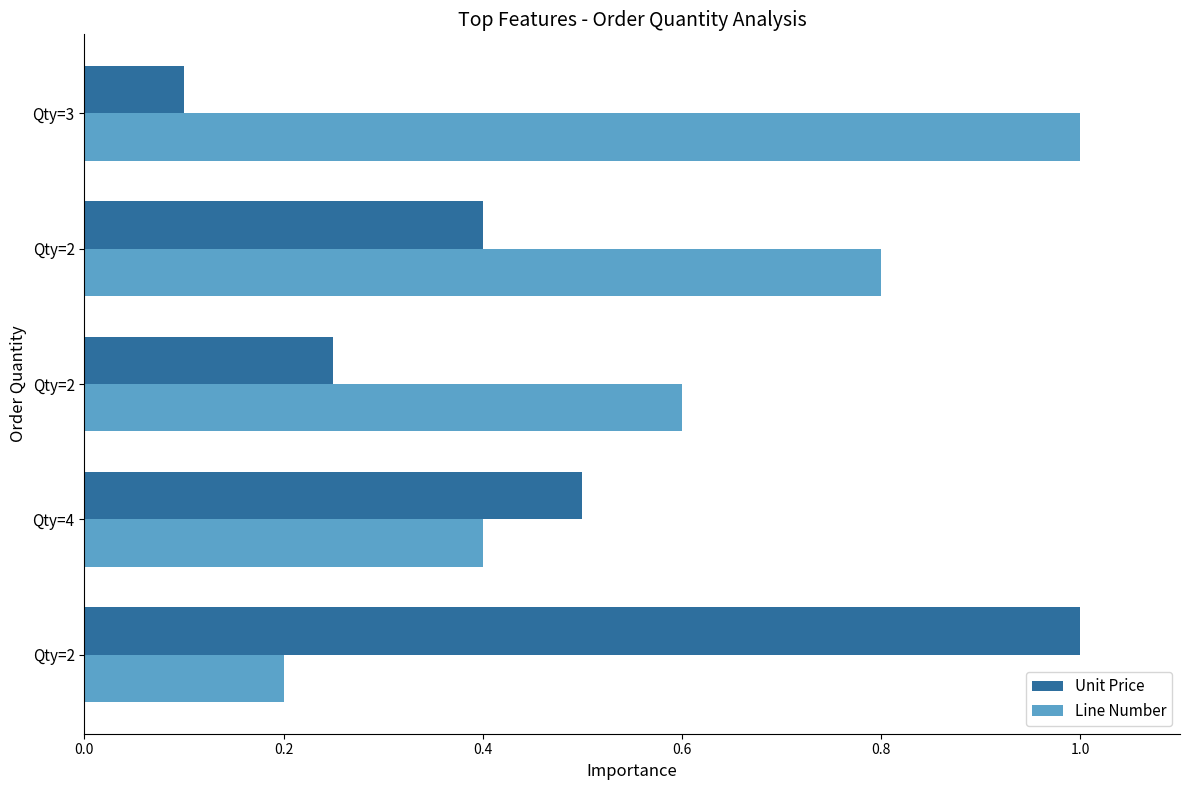

What is the minimum value shown in the chart?

0.1